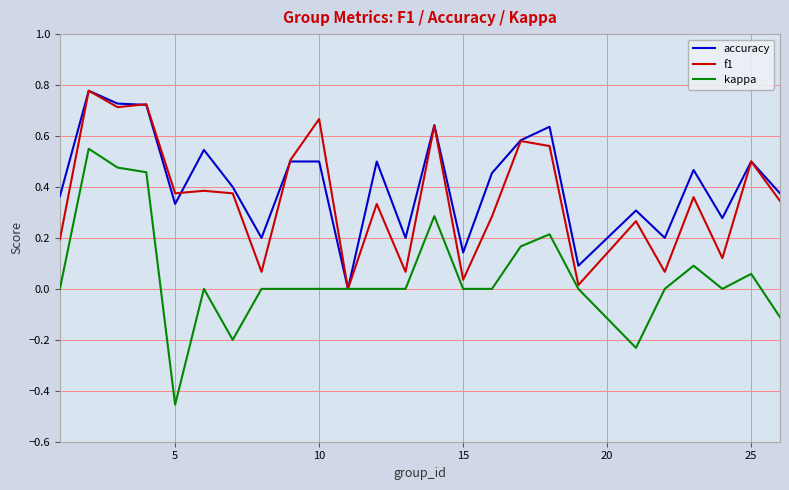

Which series has the largest range (max minus min)?

kappa